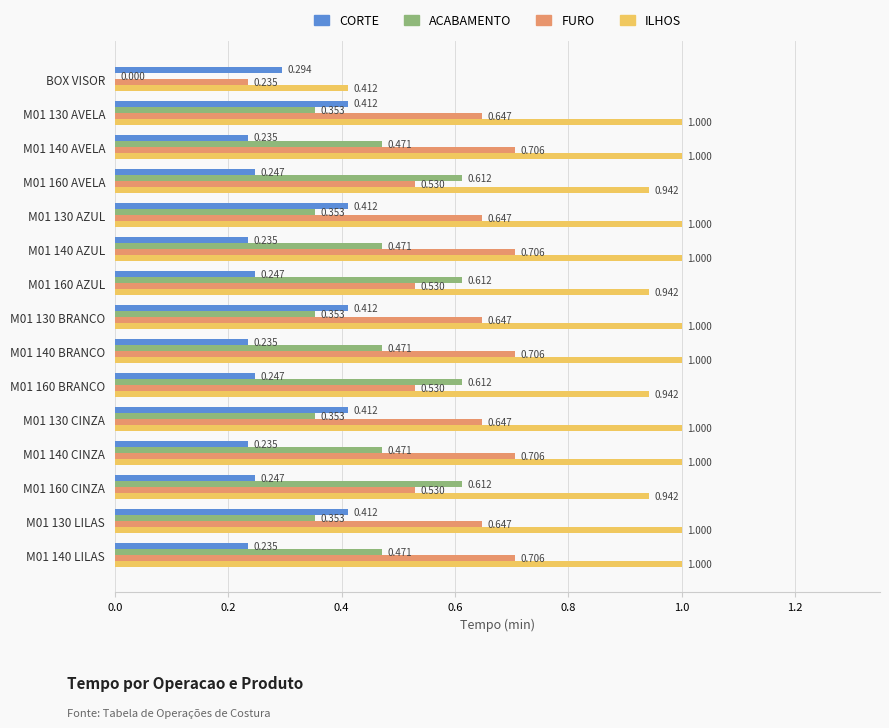

Between M01 140 AVELA and M01 130 CINZA, which series saw the biggest shift?

CORTE